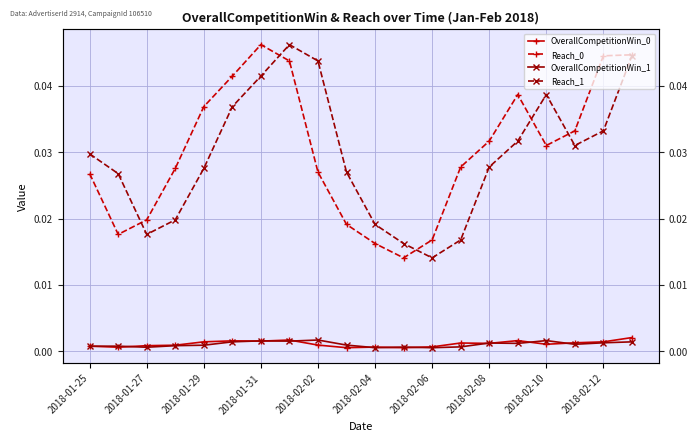

How many Reach_0 values are between 0 and 1?

20